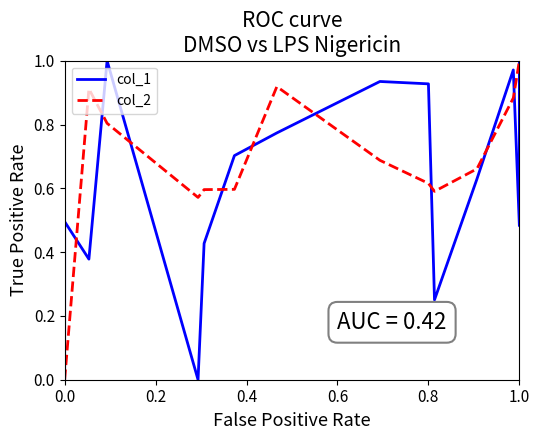

Is this an area chart (filled region under the line)?

No